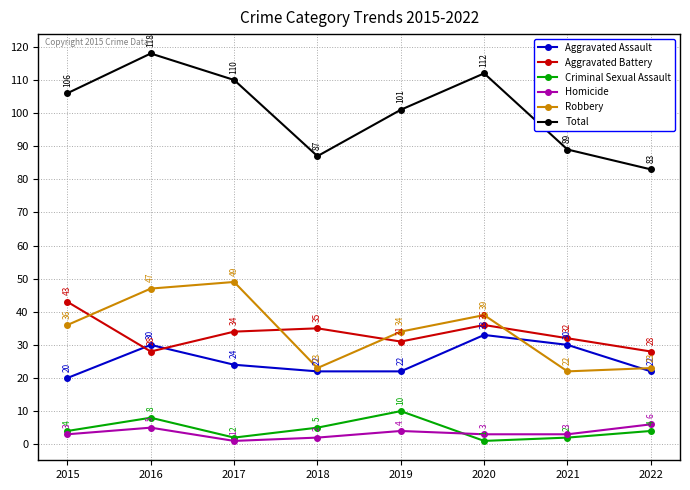

At how many categories does at least one series exceed 22?

8